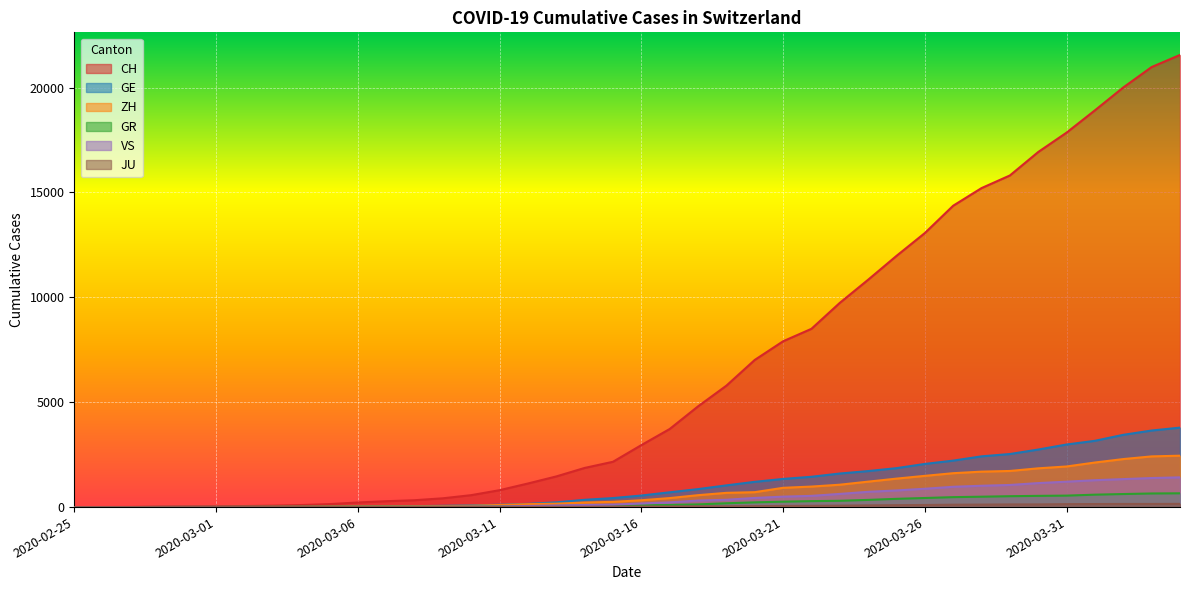

Between 2020-03-26 and 2020-02-26, which is larger?

2020-03-26